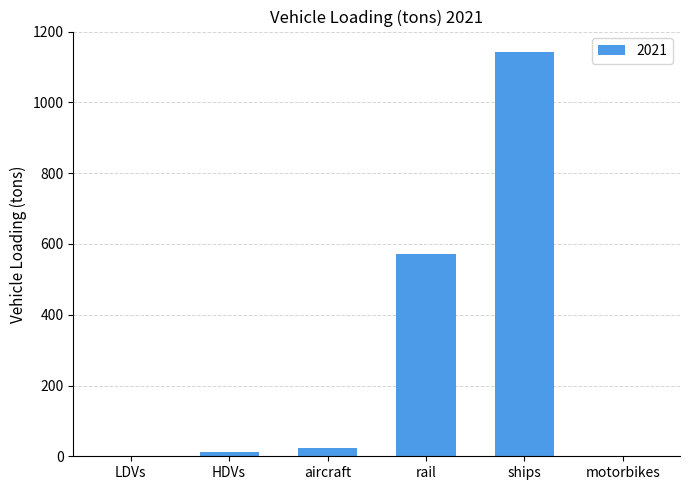

Count the number of data series in this chart.

1